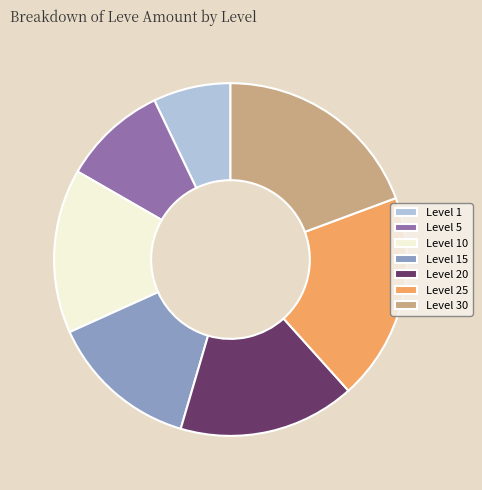

Is there any slice that represents more than half of the pie?

No